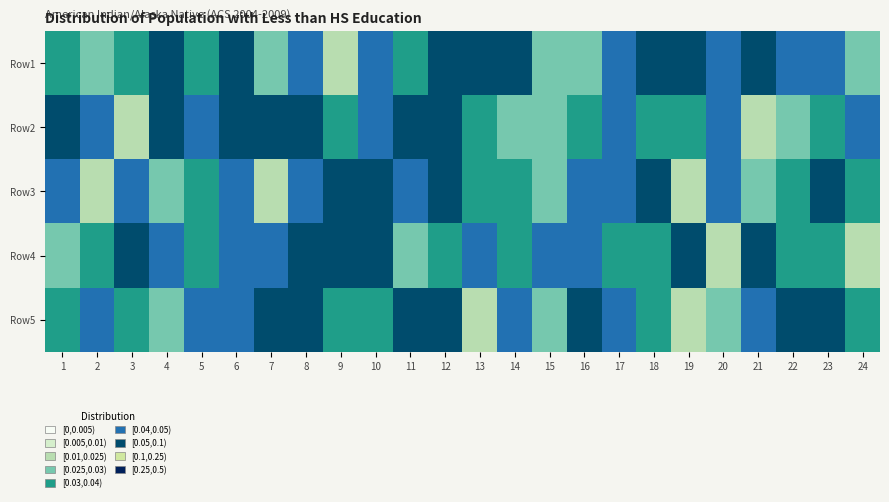

At which category is the sum across all series the highest?

12